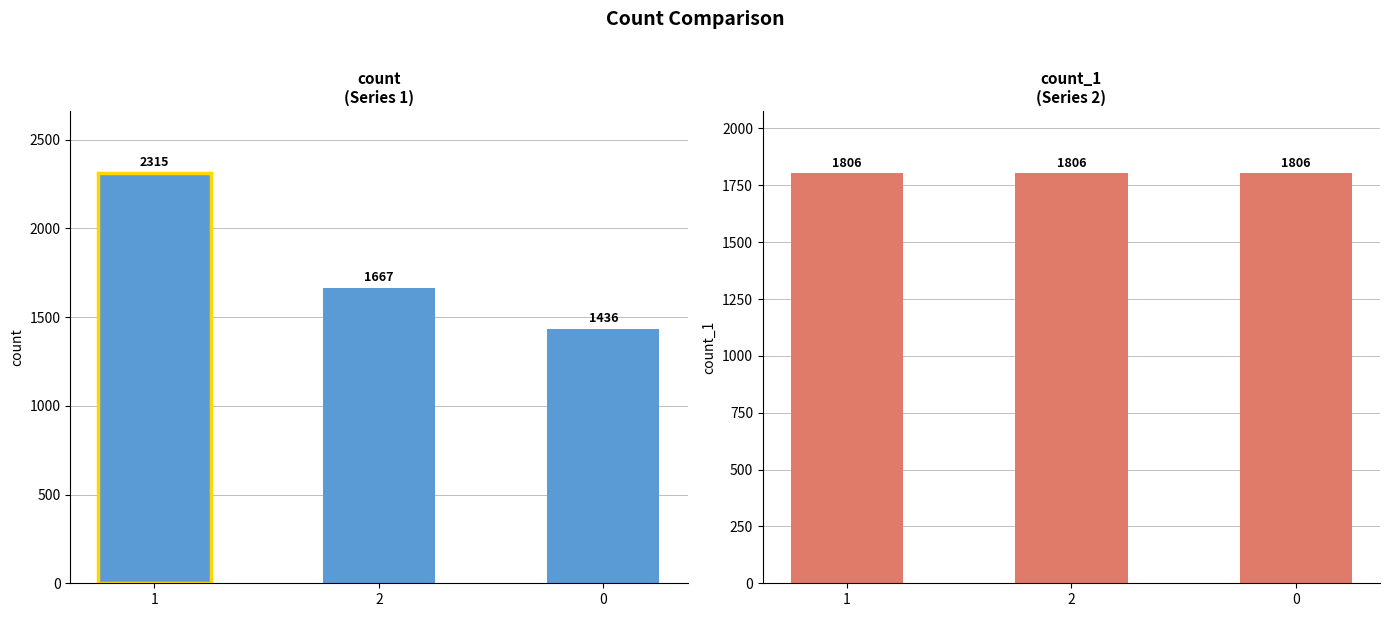

At which category is the sum across all series the highest?

1